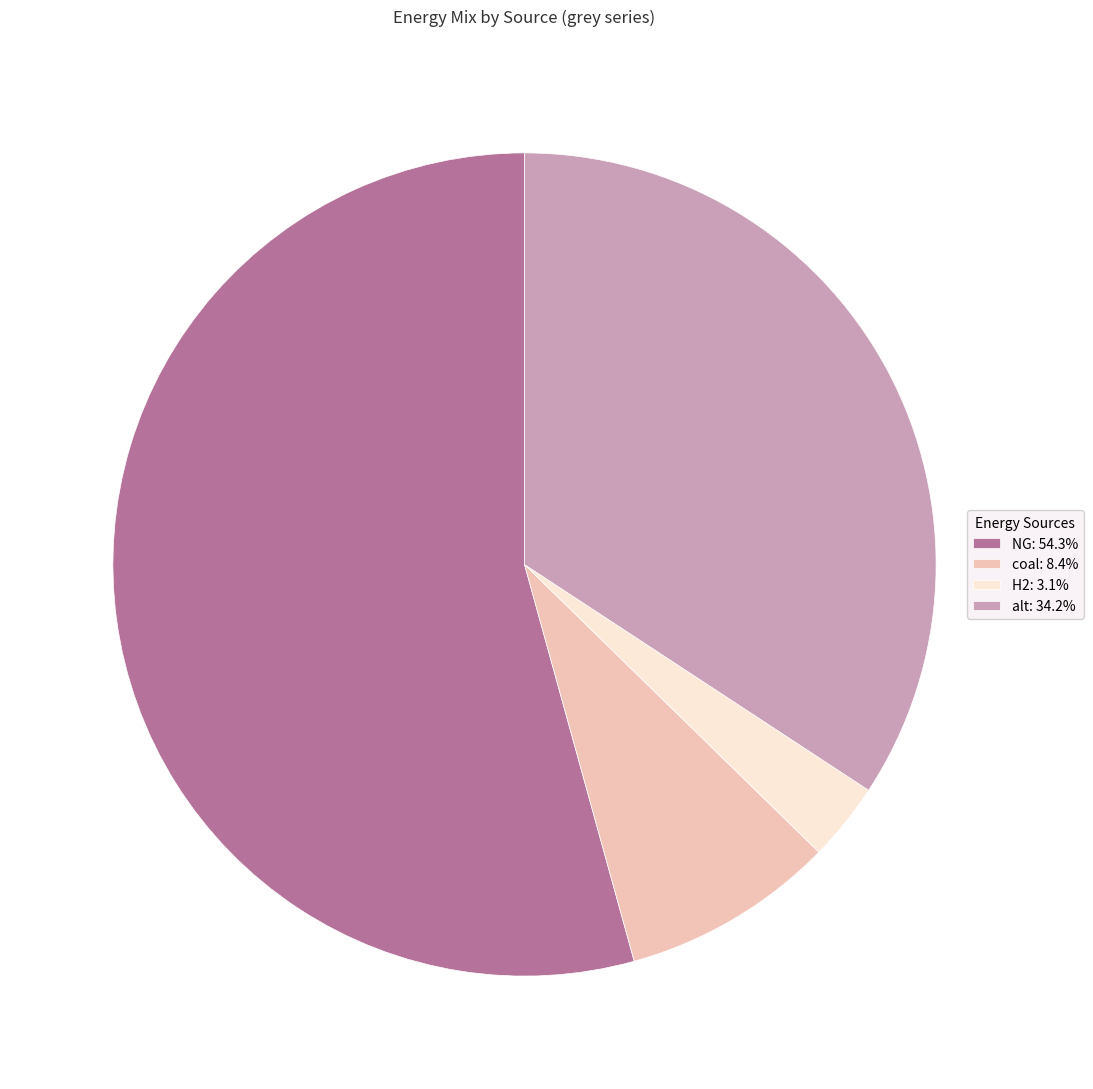

Rank the categories by value from lowest to highest.

H2, coal, alt, NG